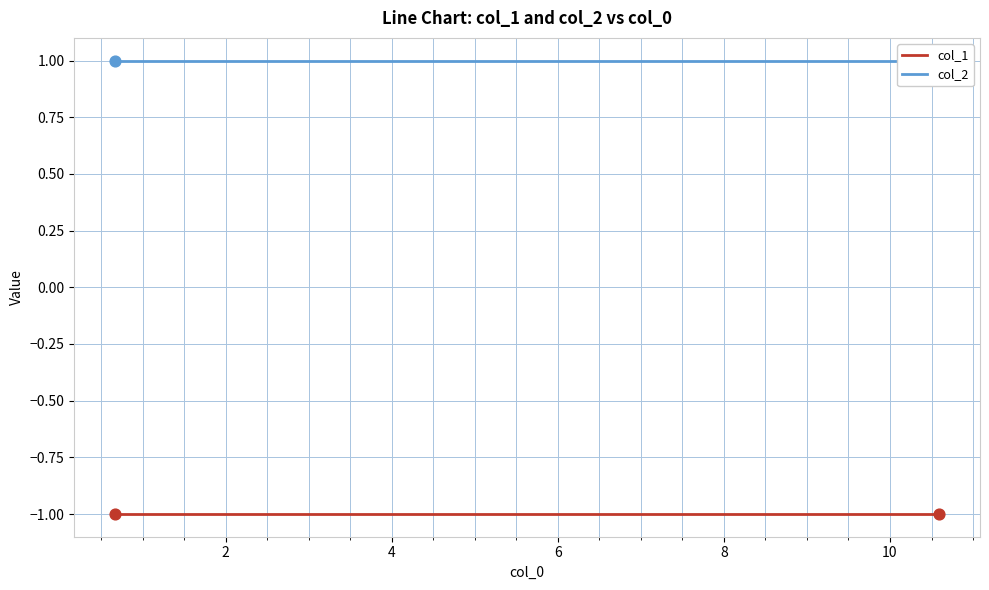

Which series contains the highest Y value?

col_2